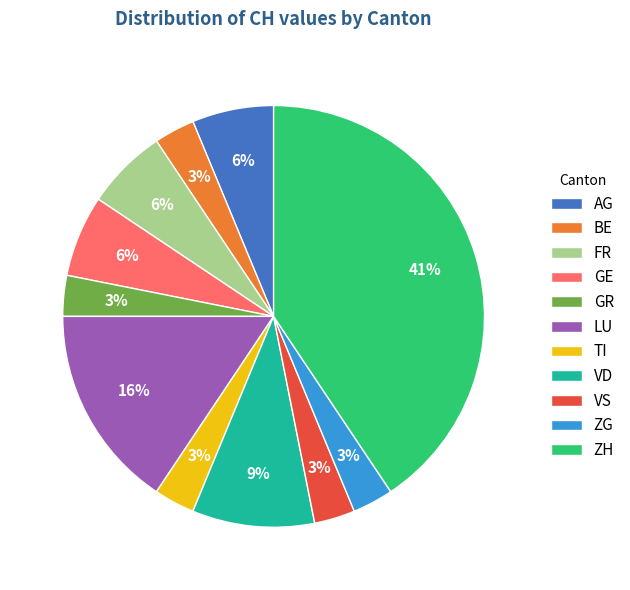

Do TI and ZG together represent more than half of the pie?

No